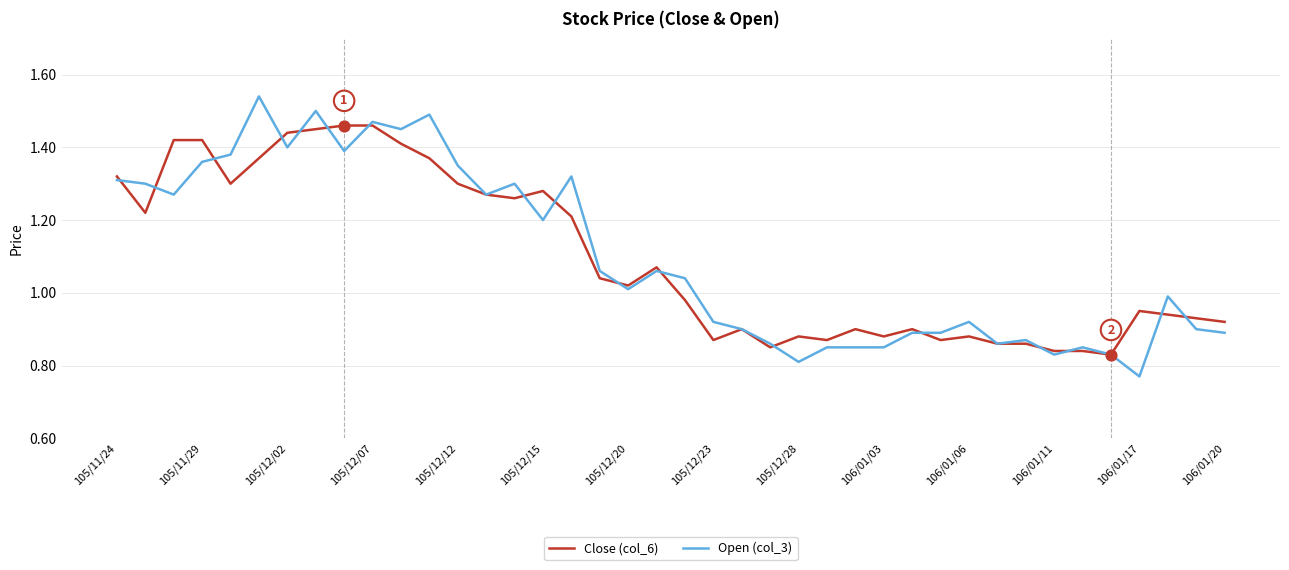

List the series in order of their peak value, lowest first.

Close (col_6), Open (col_3)